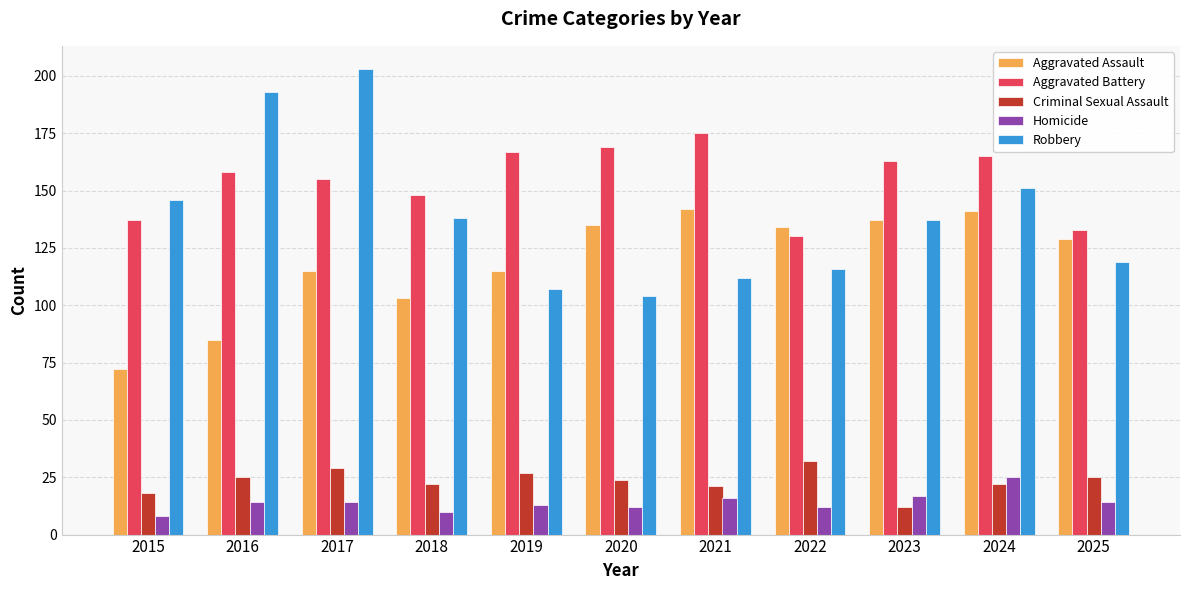

What is the difference between the highest and lowest values at 2021?

159